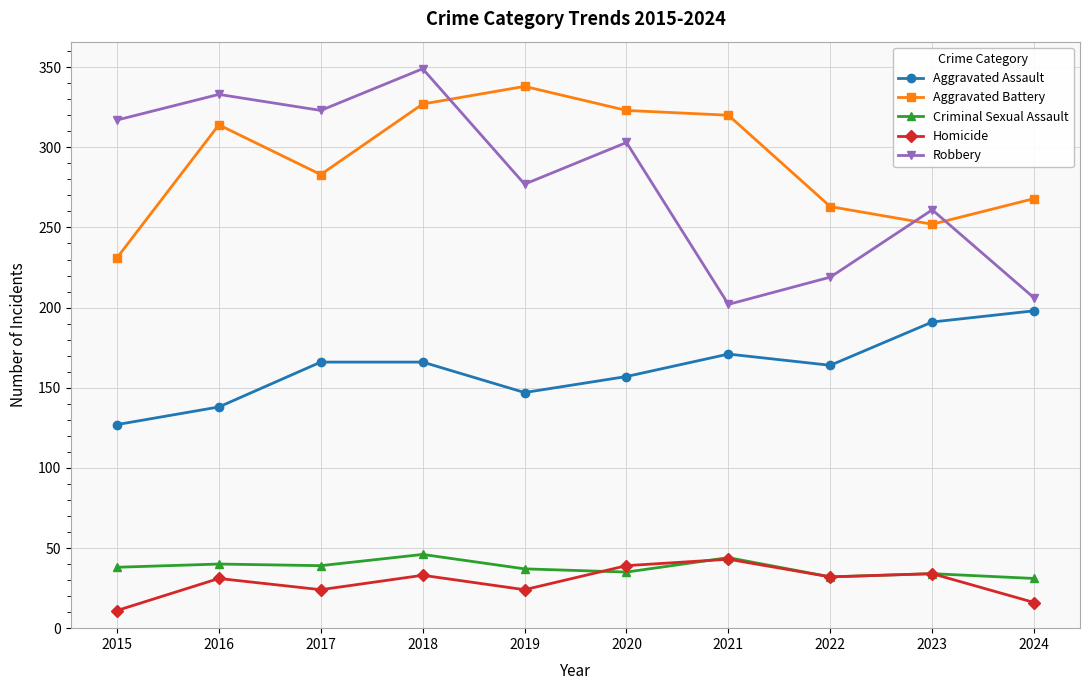

How many interior local valleys does the Aggravated Assault series have?

2